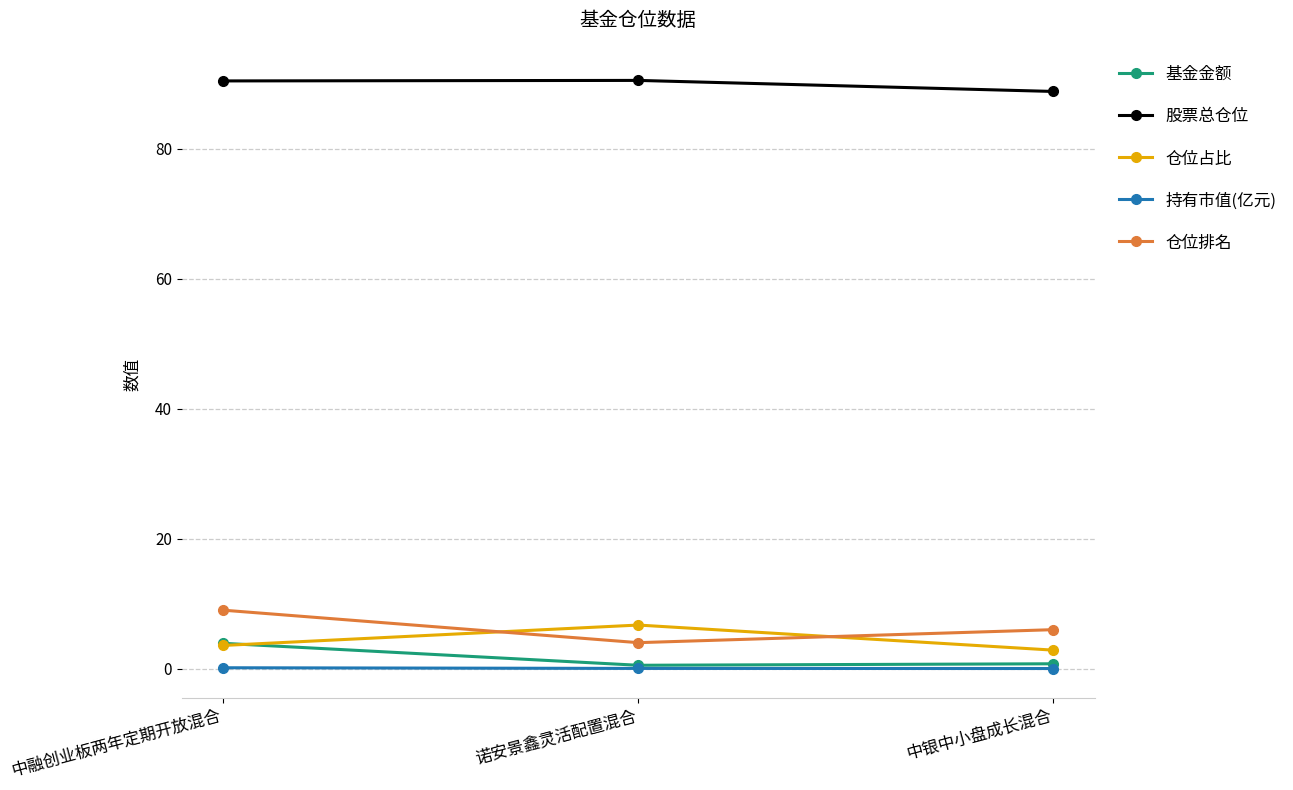

How many data points does each series have?

3